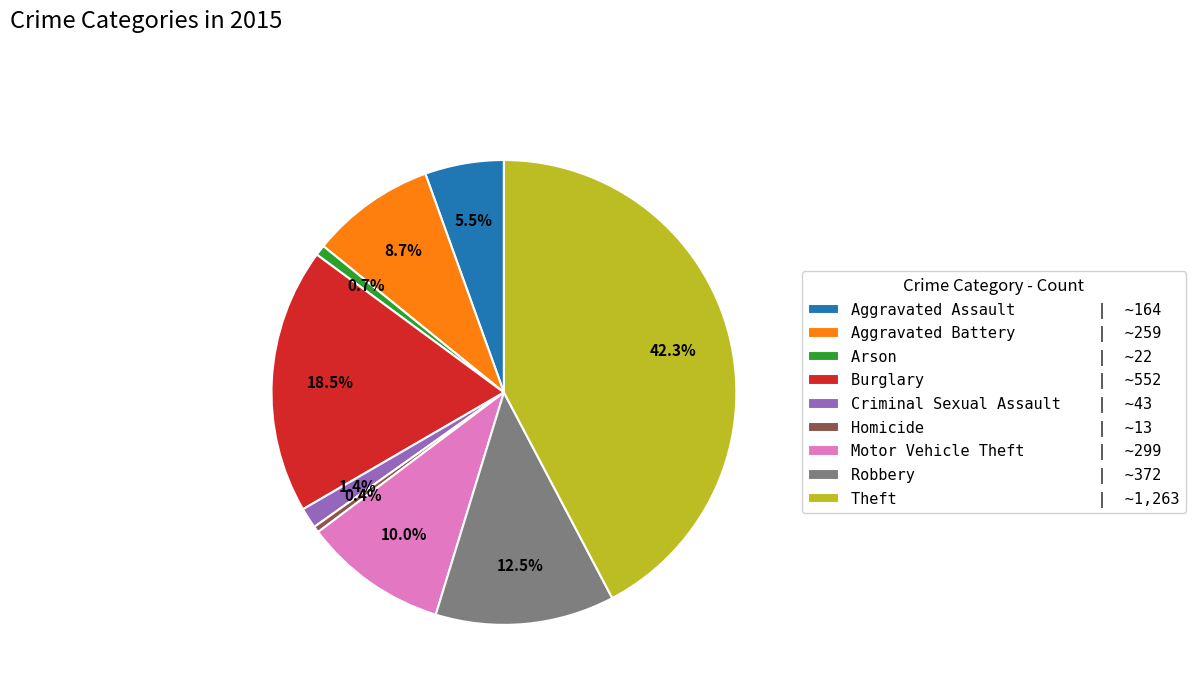

What is the ratio of the value at Robbery | ~372 to the value at Burglary | ~552?

0.7